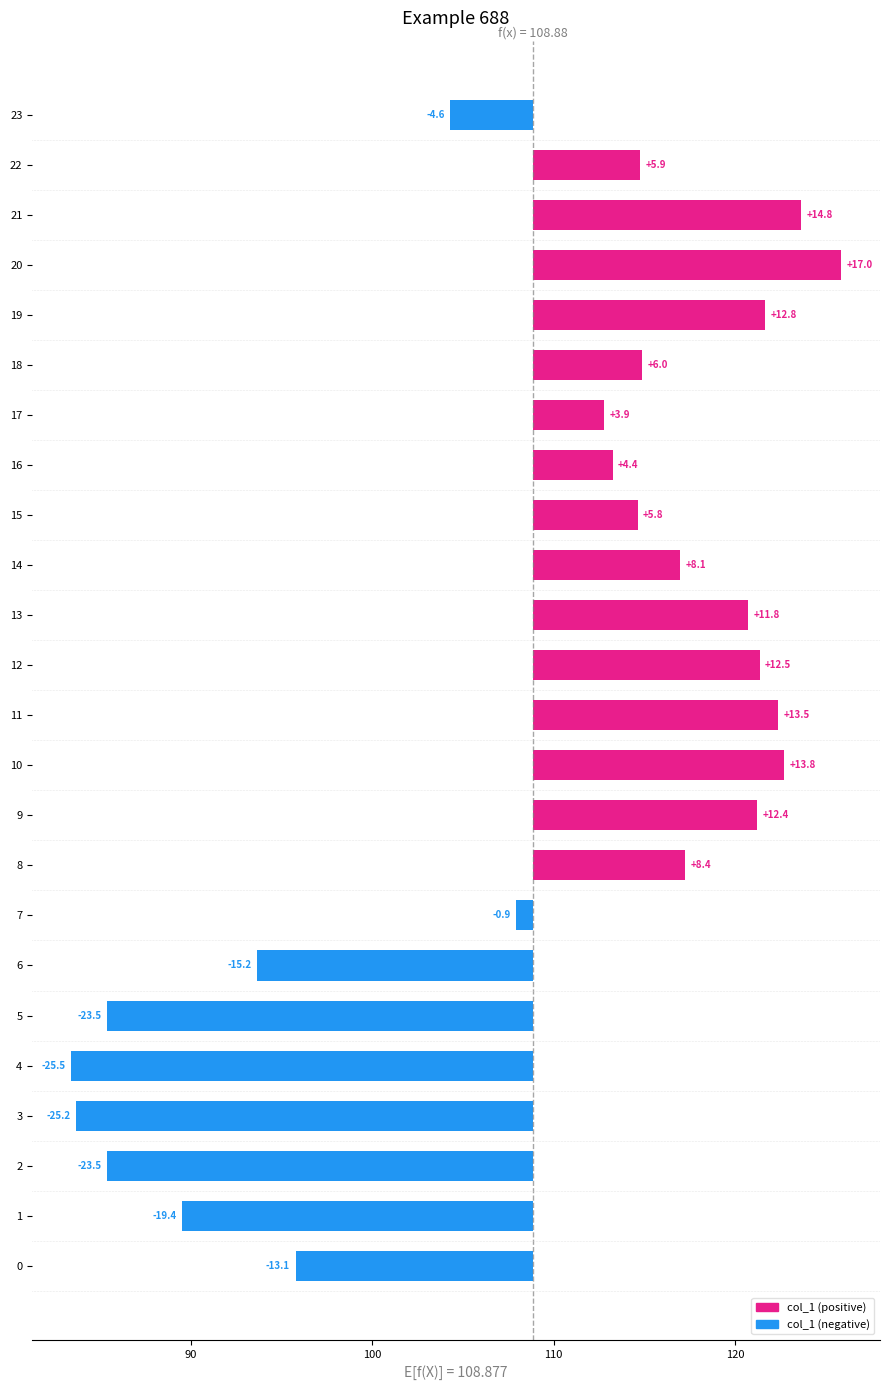

What is the change in value from 1 to 18?

+25.4